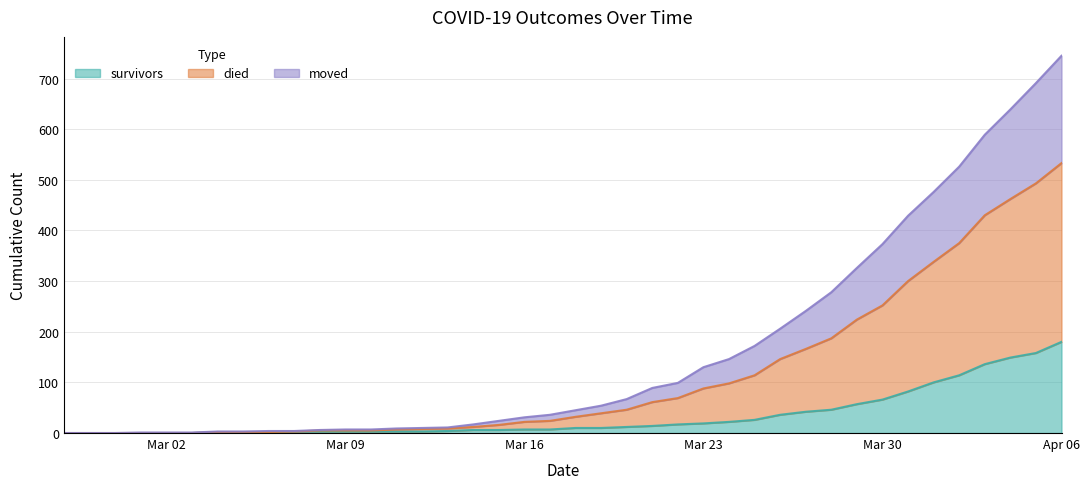

List the series in order of their peak value, highest first.

died, moved, survivors